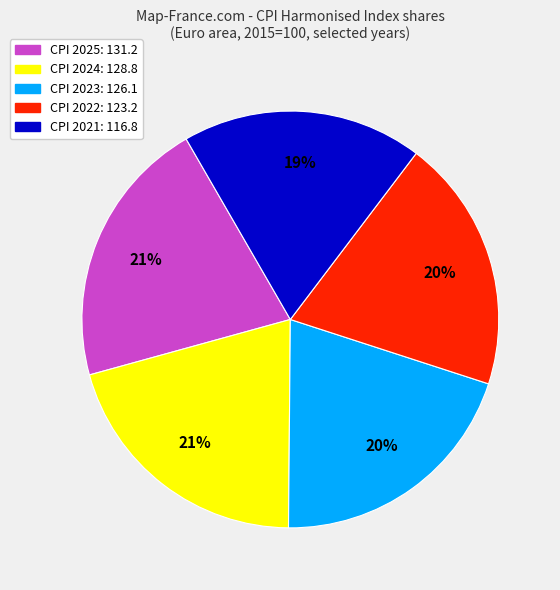

The CPI 2025 slice represents 21% of the pie. True or false?

True